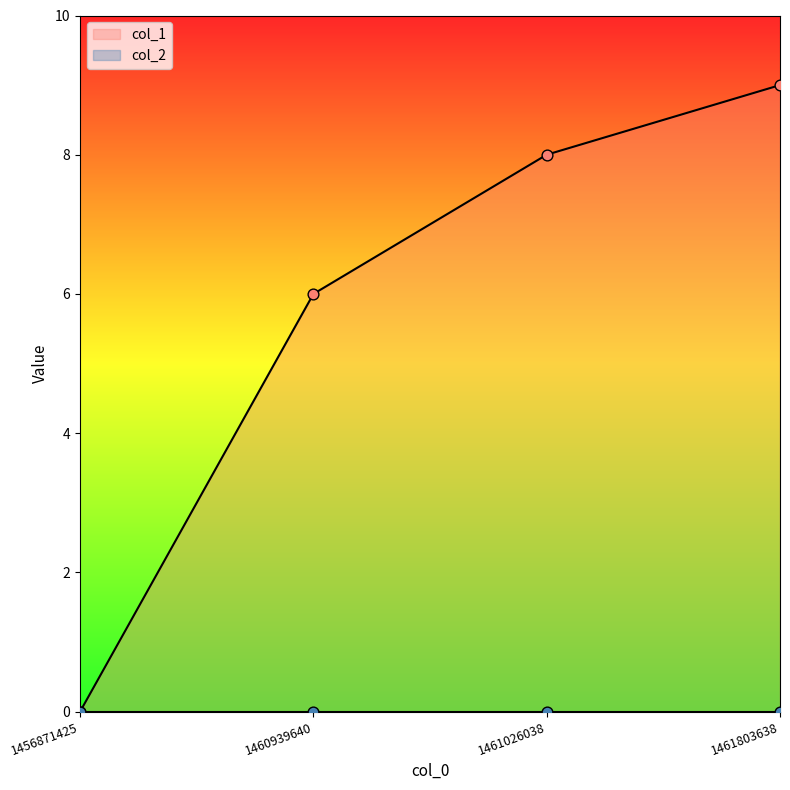

What is the change in value from 1460939640 to 1461026038?

+2